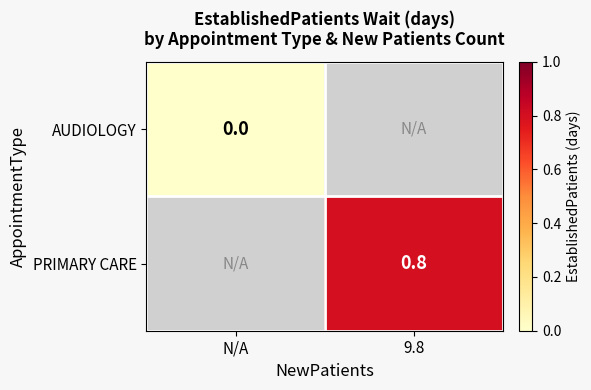

The PRIMARY CARE series shows 0.8 at 9.8. True or false?

True